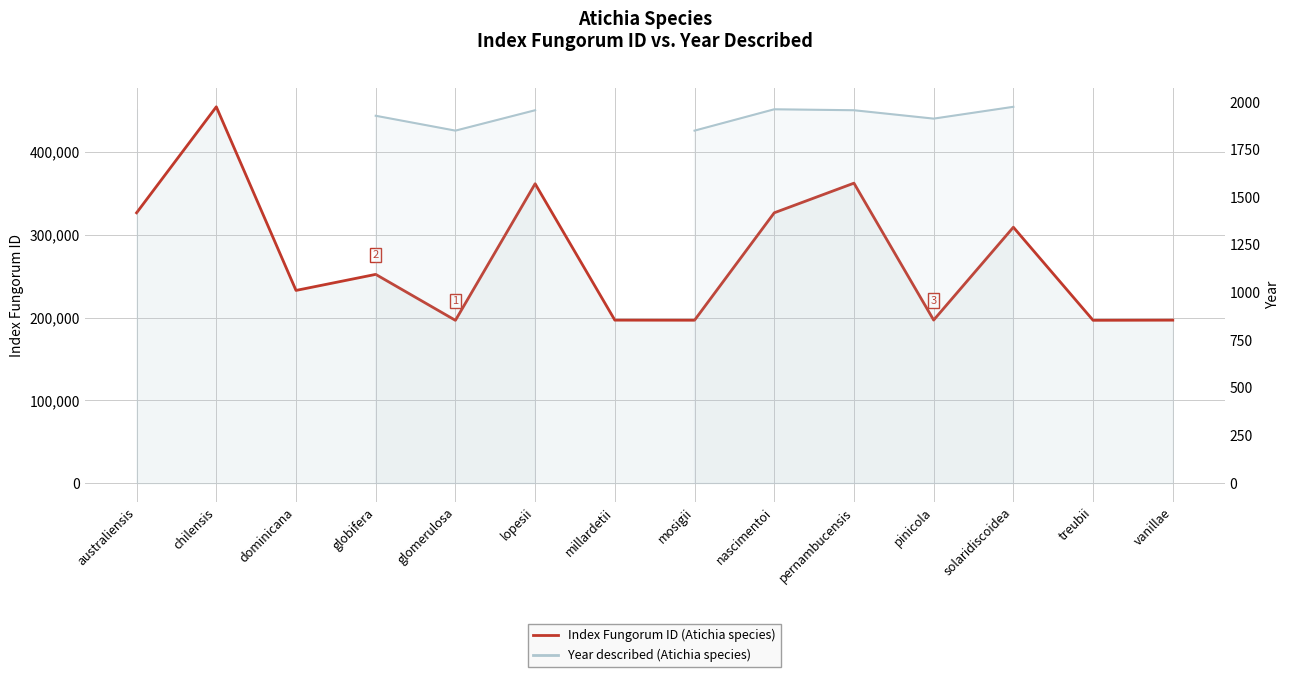

True or false: Index Fungorum ID (Atichia species) and Year described (Atichia species) intersect in this chart.

False